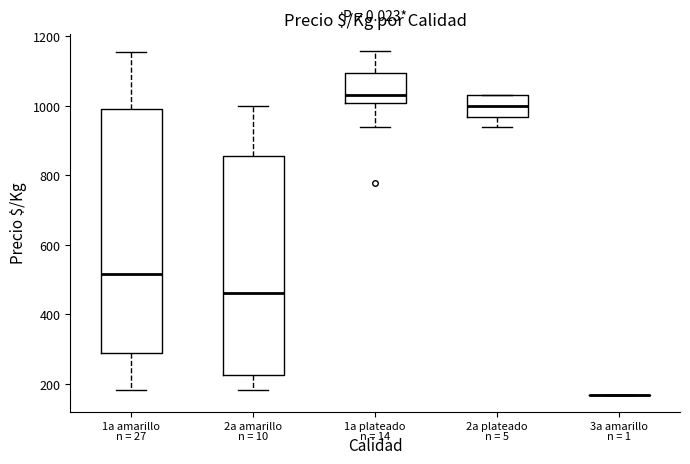

Reading left to right, transcribe this box plot: for each box, give where its median line is, the range the box spans, and where its two whiskers end, as read against the y-axis. The values are not printed on the chart, so give them approximately, as read against the axis.

1a amarillo: median 520, box 280 to 1000, whiskers 180 to 1160
2a amarillo: median 460, box 220 to 860, whiskers 180 to 1000
1a plateado: median 1040, box 1000 to 1100, whiskers 940 to 1160
2a plateado: median 1000, box 960 to 1040, whiskers 940 to 1040
3a amarillo: box collapsed to a line at 160, whiskers 160 to 160